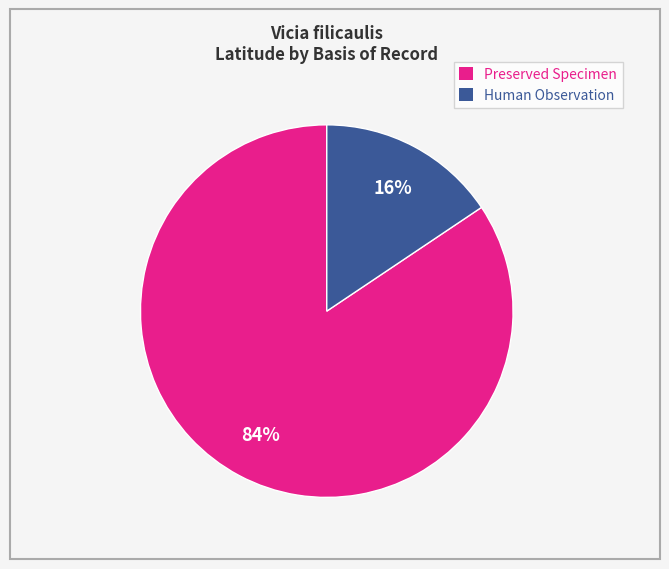

What is the smallest slice in the pie chart?

Human Observation